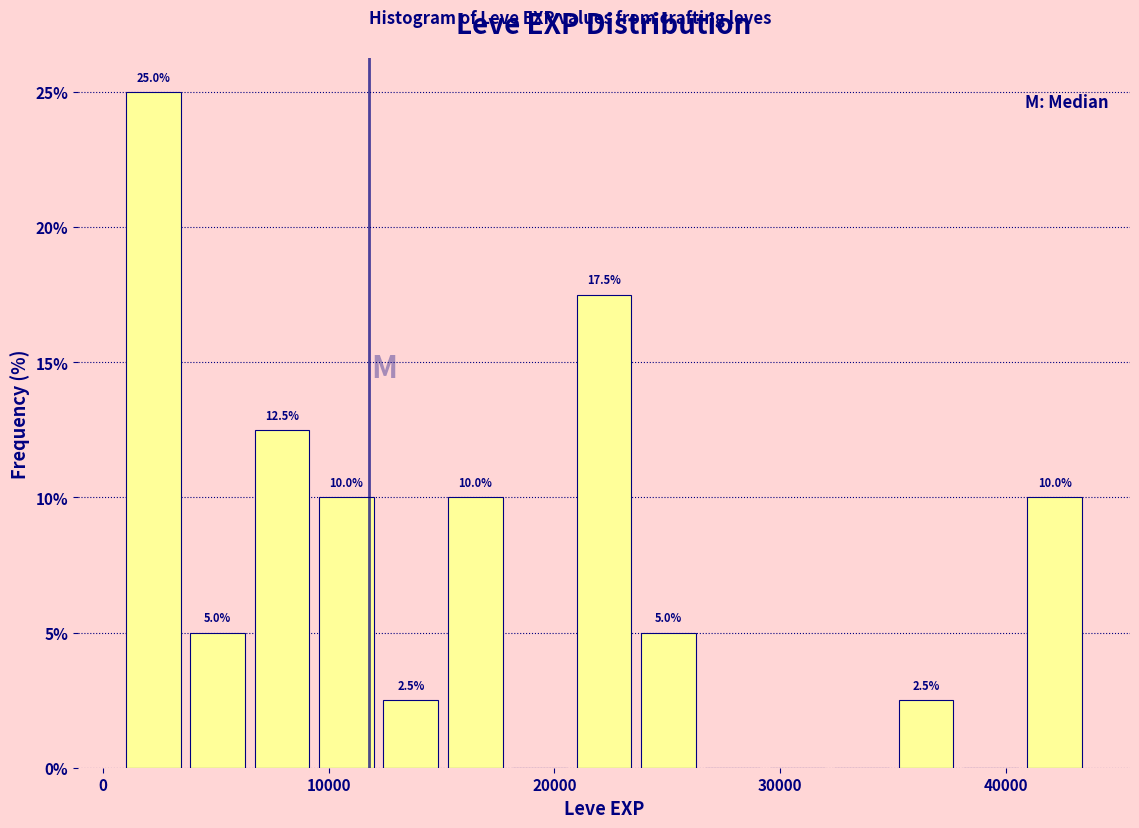

Read against the x-axis, roughly where is the centre of the tallest bar?

2000